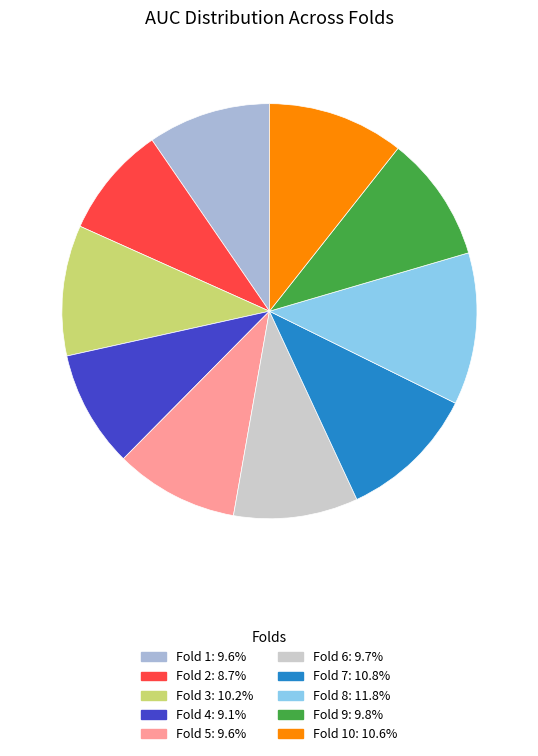

Is there any slice that represents more than half of the pie?

No